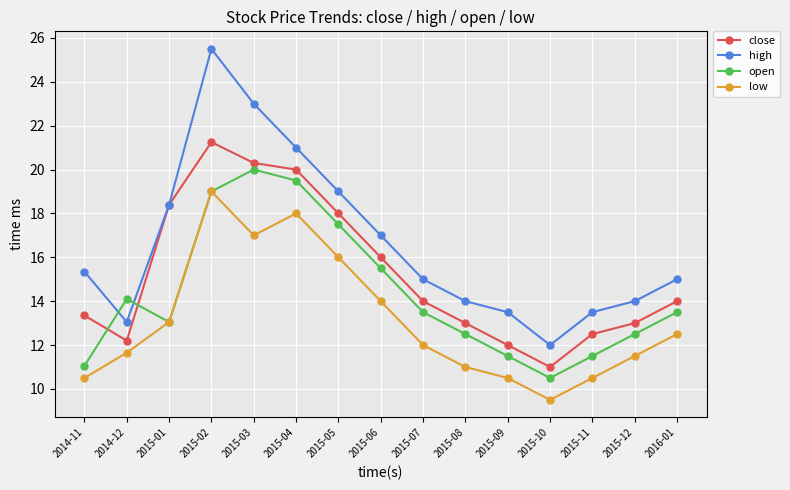

Count the number of categories in the chart.

15